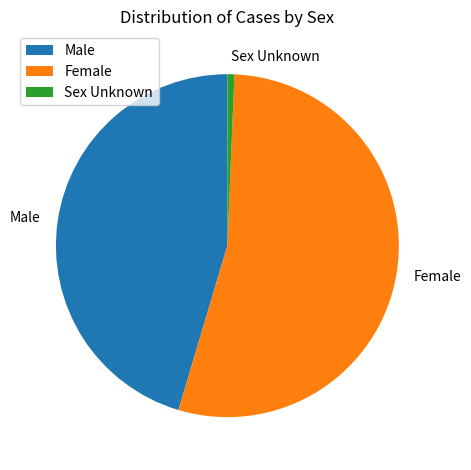

The Female slice represents 54% of the pie. True or false?

True